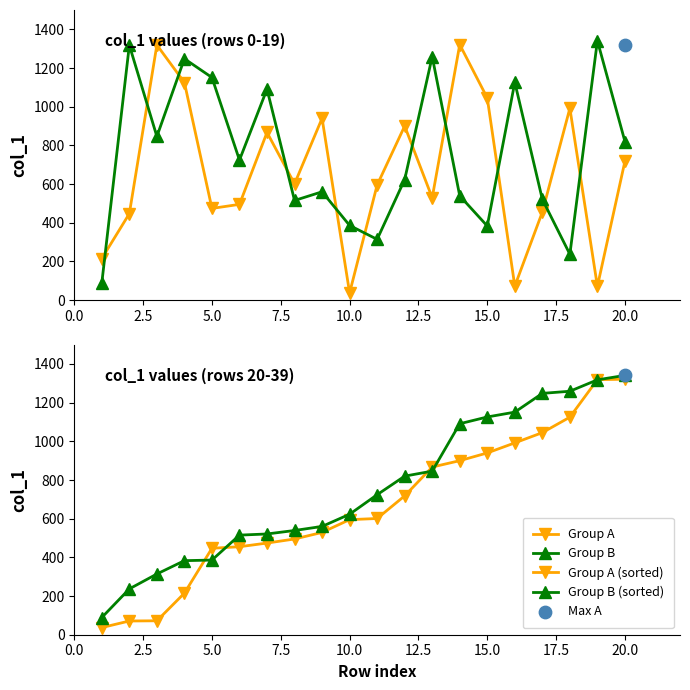

What is the minimum value for Group A (sorted)?

37